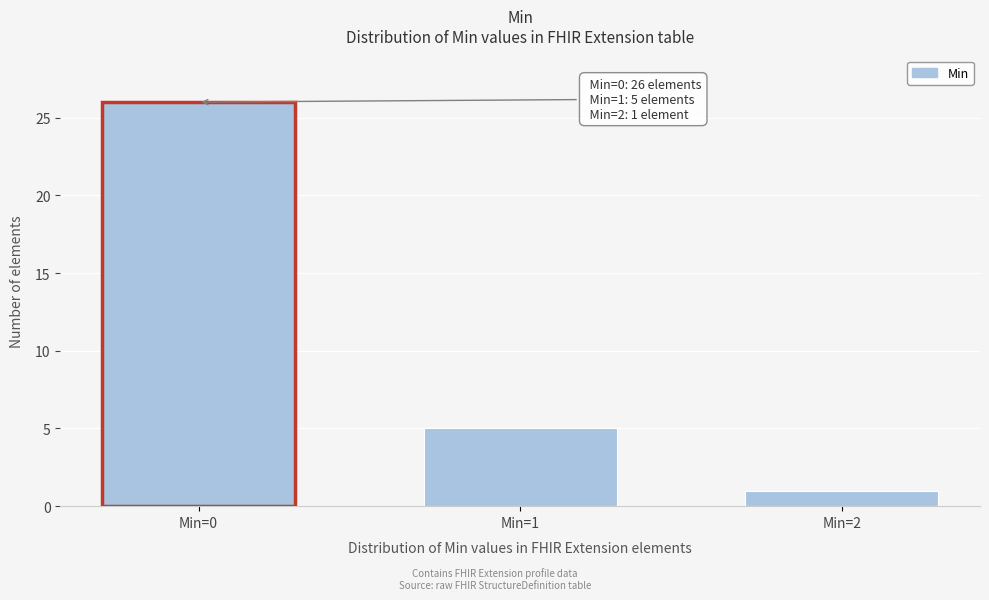

Reading right to left, transcribe all the data shown in this chart.

1	5	26